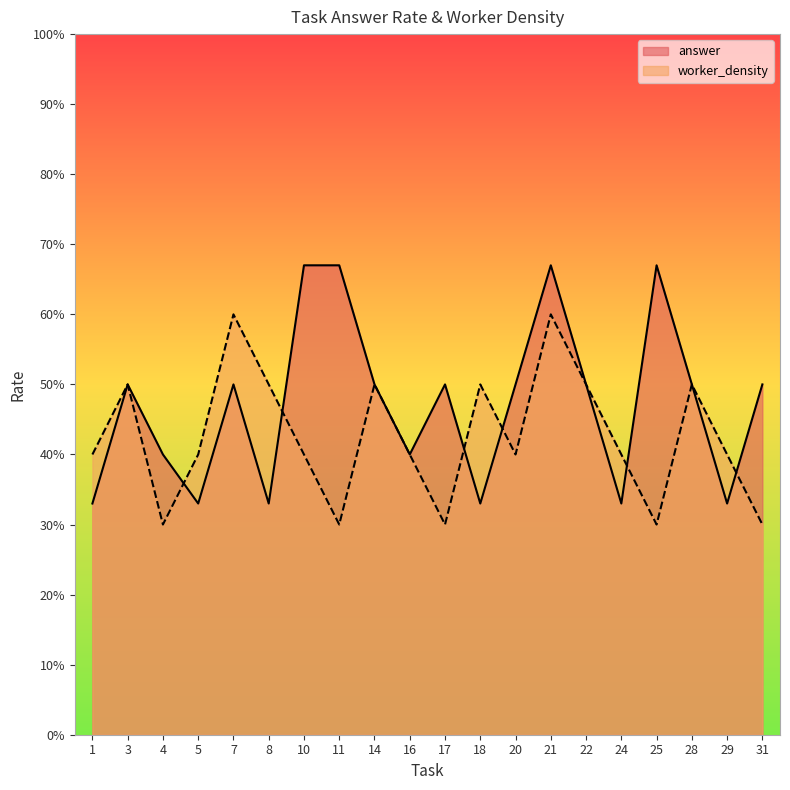

At which label does answer_rate reach its peak?

10